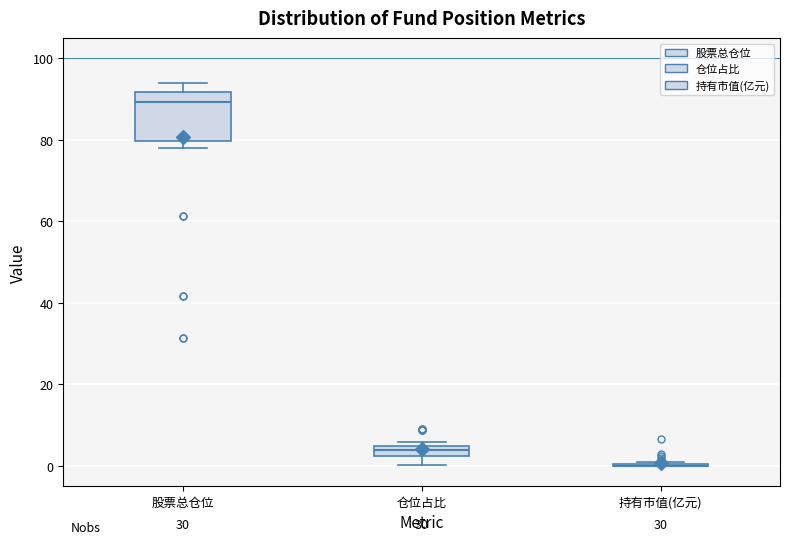

Comparing the boxes themselves (not the whiskers), which one is the tallest?

股票总仓位